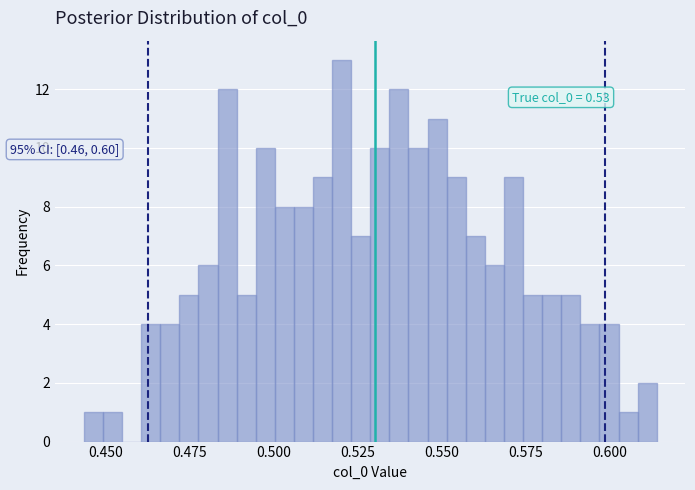

Read against the x-axis, roughly where is the centre of the tallest bar?

0.520